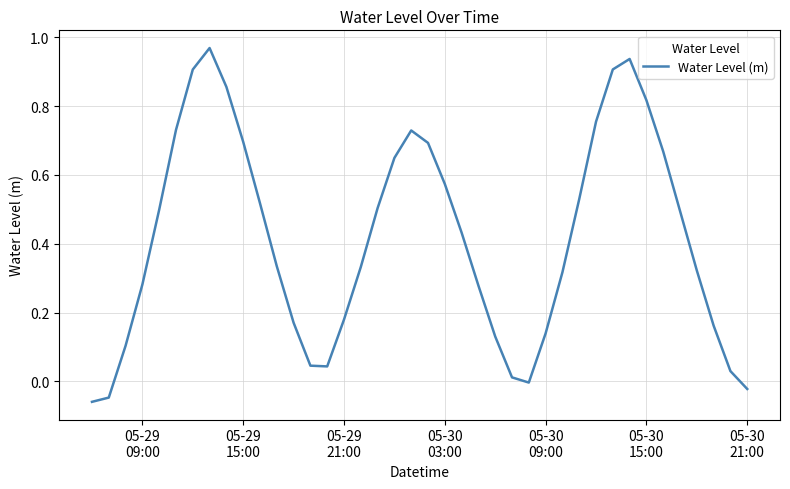

Does the chart have visible grid lines?

Yes